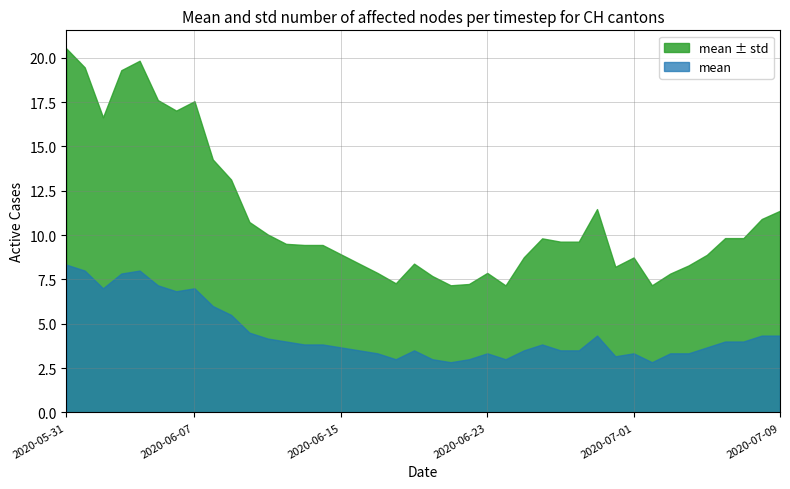

List the series in order of their peak value, highest first.

mean ± std, mean